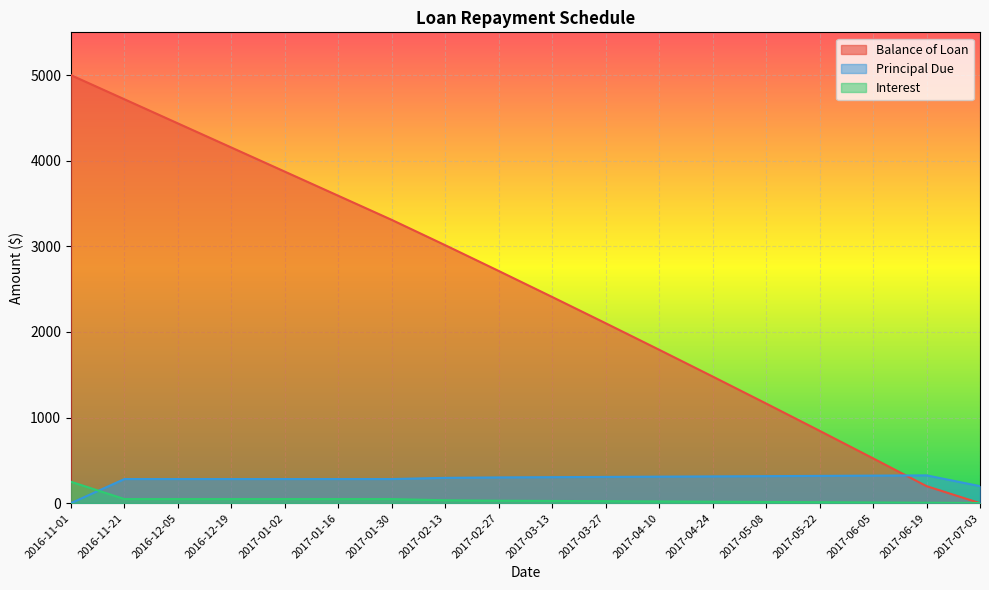

Reading right to left, extract all data points from this chart.

Balance of Loan: 0.0	198.9	523.7	845.4	1164.0	1479.6	1792.2	2101.8	2408.5	2712.3	3013.2	3309.0	3590.8	3872.6	4154.5	4436.3	4718.2	5000.0
Principal Due: 198.9	324.8	321.7	318.6	315.6	312.6	309.6	306.7	303.8	300.9	295.7	281.8	281.8	281.8	281.8	281.8	281.8	0.0
Interest: 1.9	5.0	8.1	11.2	14.2	17.2	20.1	23.1	26.0	28.9	34.0	48.0	48.0	48.0	48.0	48.0	48.0	250.0